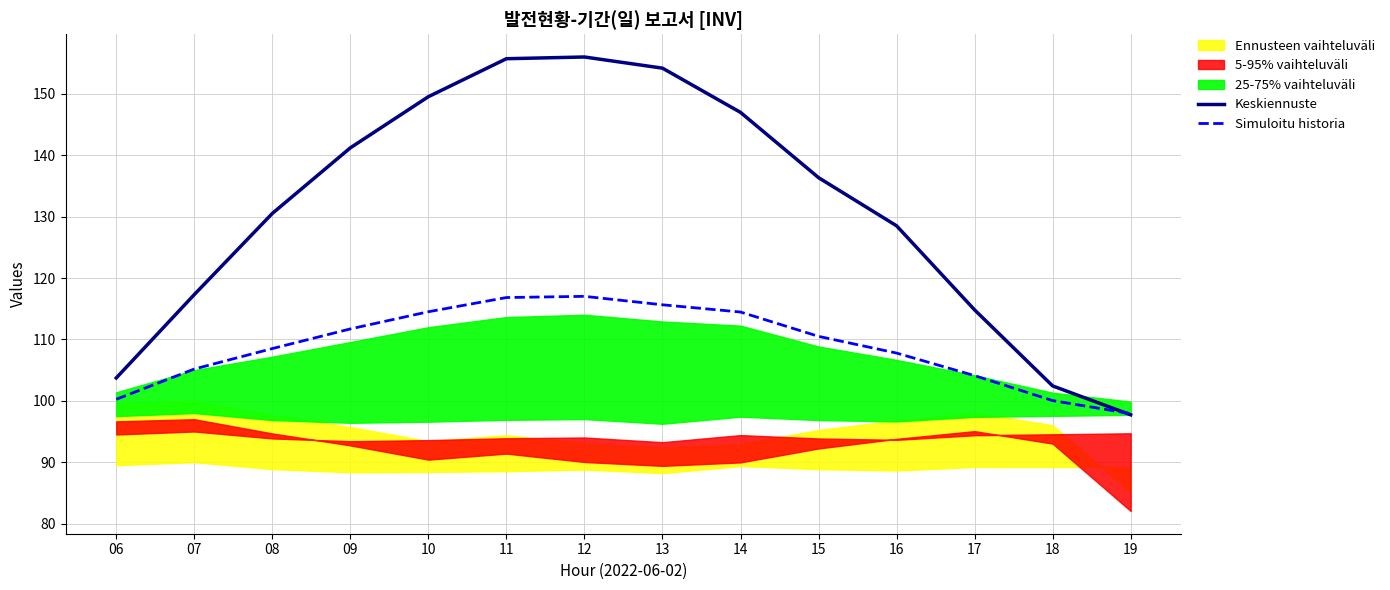

At which label is Keskiennuste closest to 126?

16